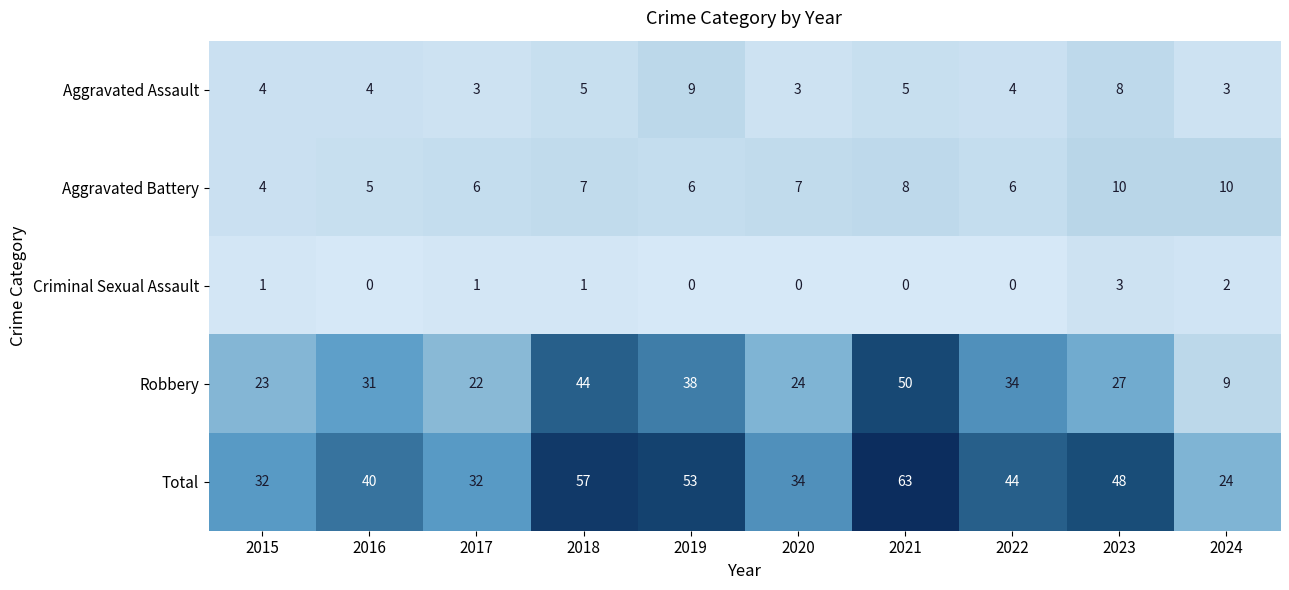

Rank the series at 2023 from highest to lowest value.

Total, Robbery, Aggravated Battery, Aggravated Assault, Criminal Sexual Assault